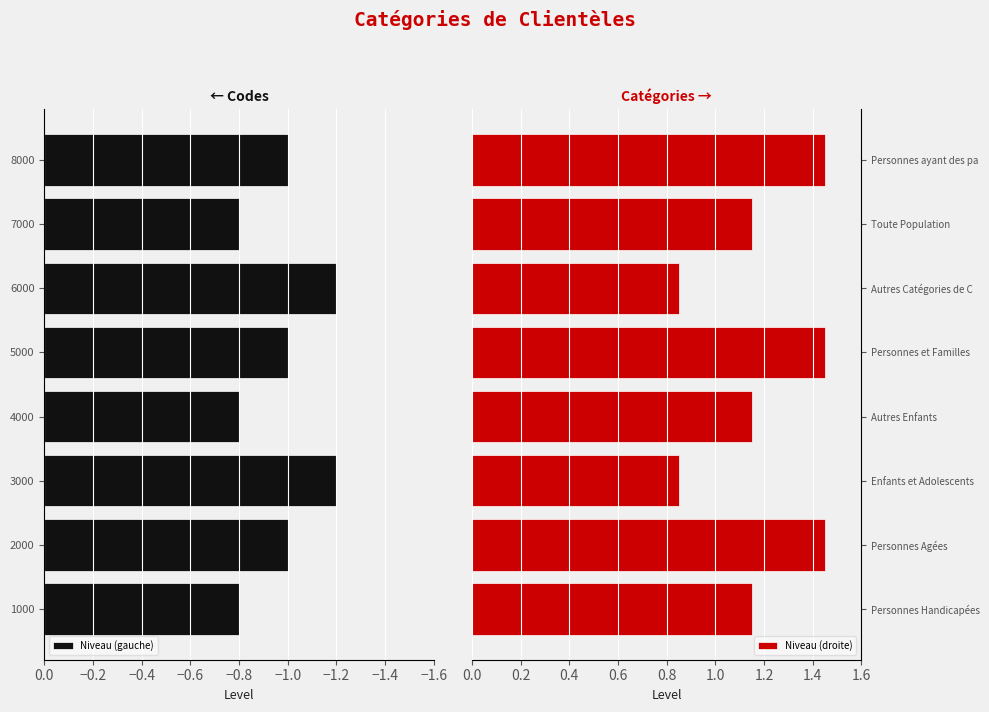

True or false: Niveau (droite) has a value of 1.5 at Autres Catégories de C.

False